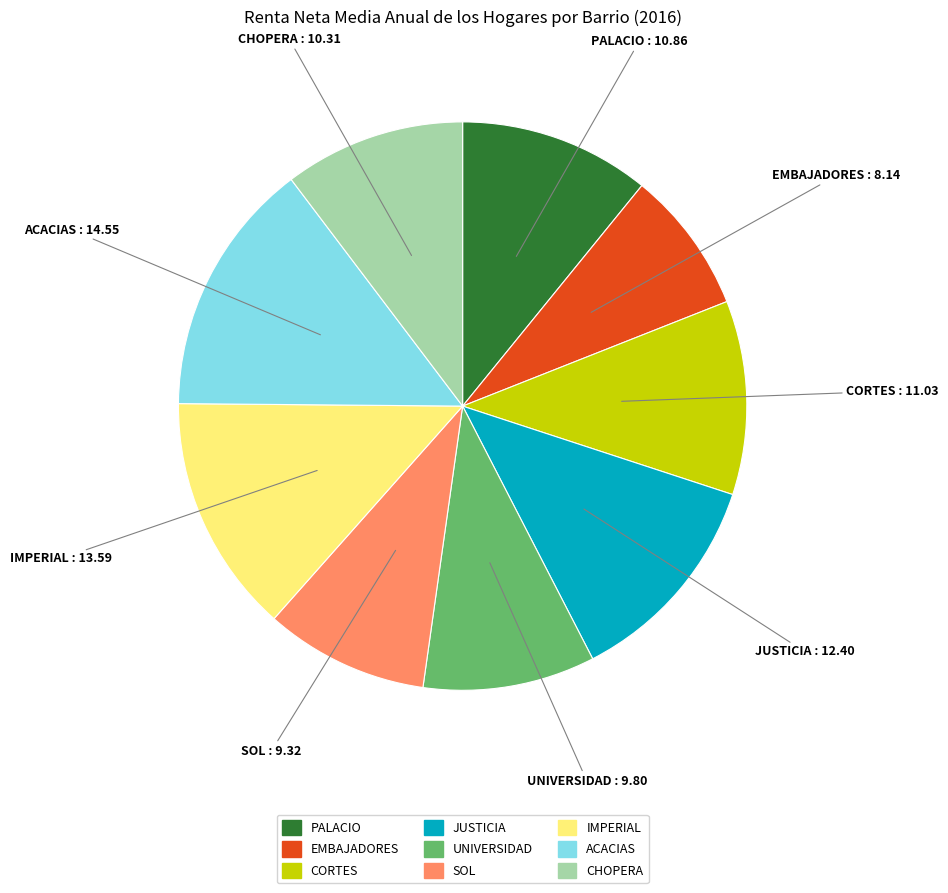

Is it true that CORTES is 4% of the pie?

False